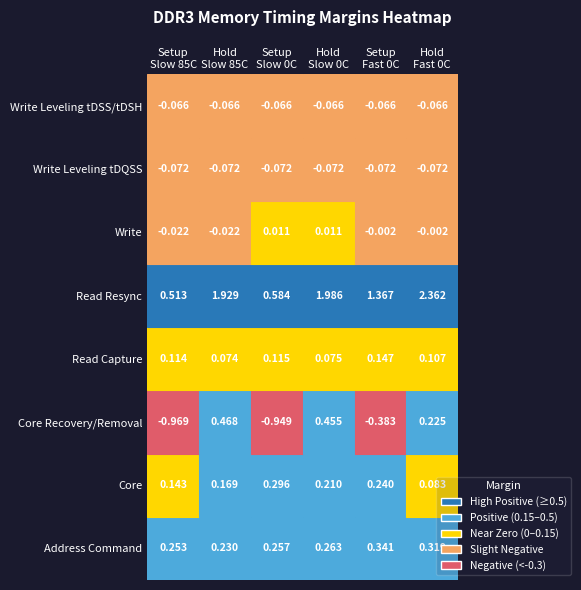

Rank the series at 4 from lowest to highest value.

Core Recovery/Removal, Write Leveling tDQSS, Write Leveling tDSS/tDSH, Write, Read Capture, Core, Address Command, Read Resync